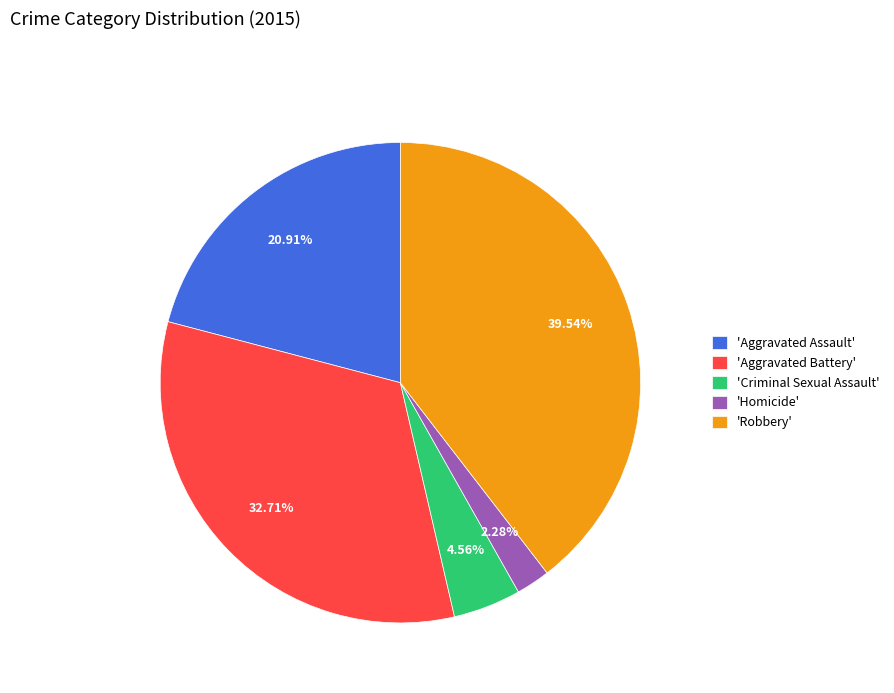

Combined, do 'Aggravated Assault' and 'Homicide' account for over 50%?

No